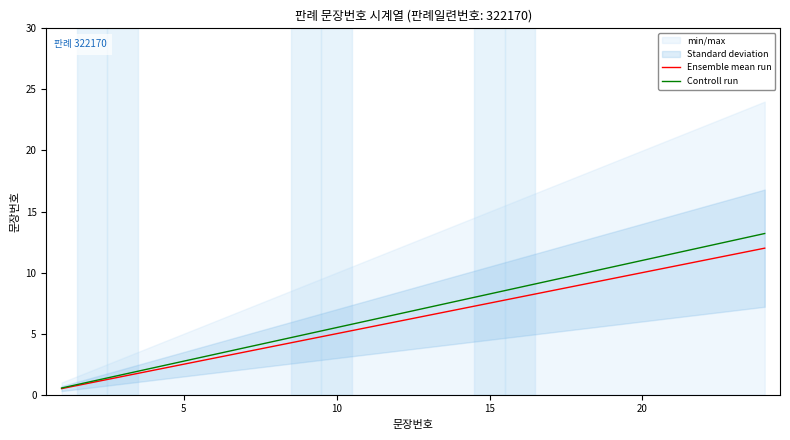

What value does the Ensemble mean run series have at 15?

7.5